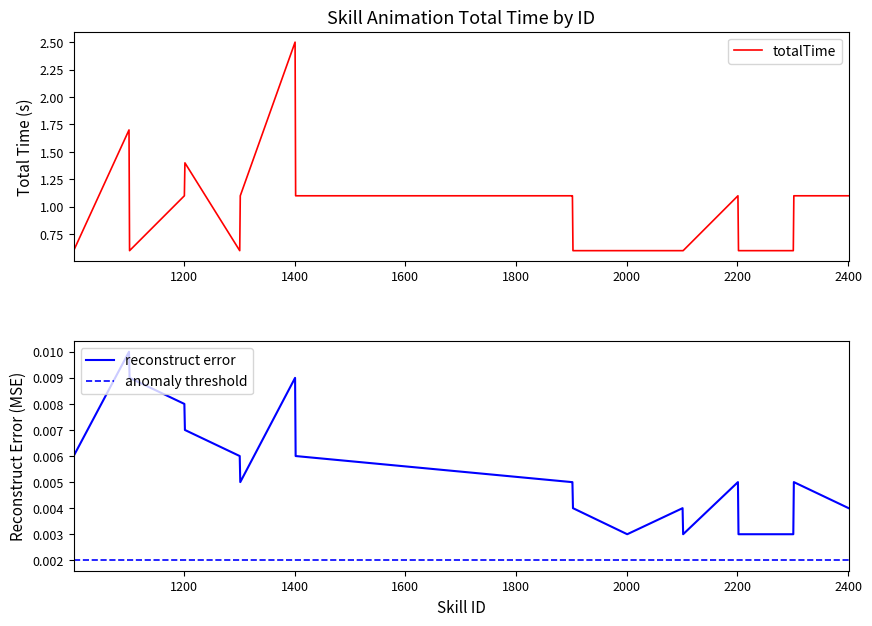

Does the chart display data point markers on the line(s)?

No